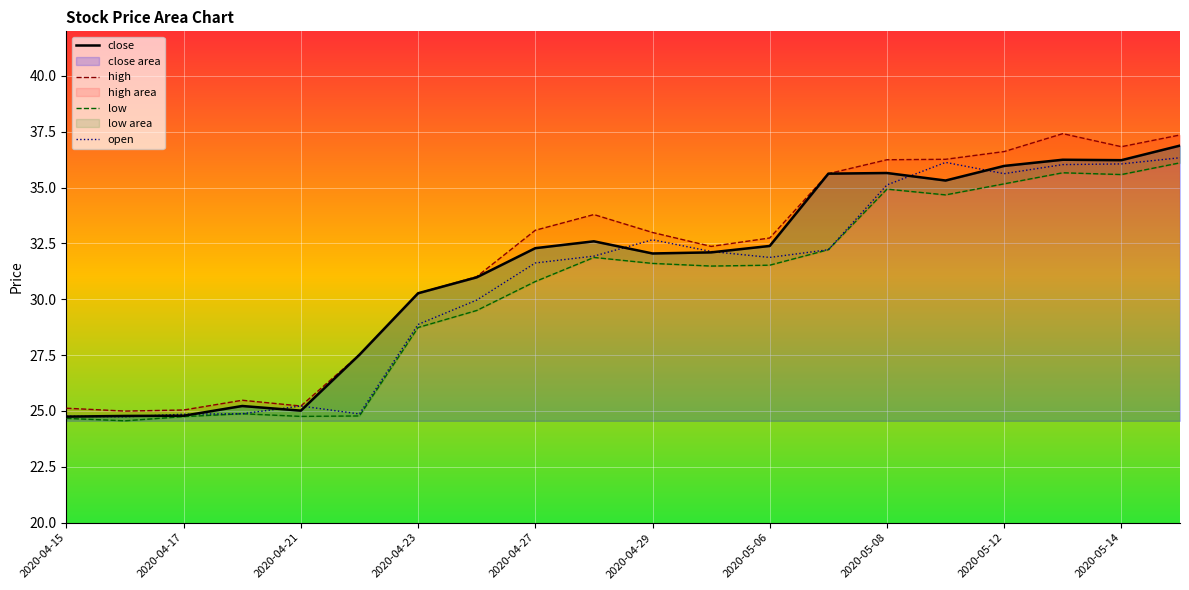

True or false: open has a value of 31.9 at 2020-05-06.

True